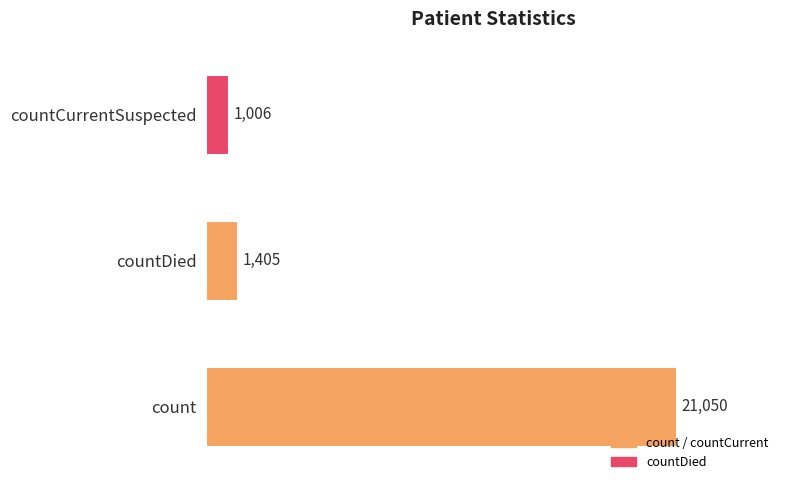

What is the sum of all values?

23461